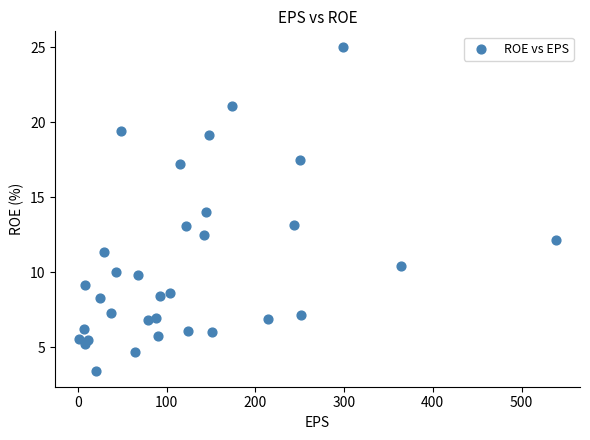

What is the range of Y values (max minus min)?

21.5